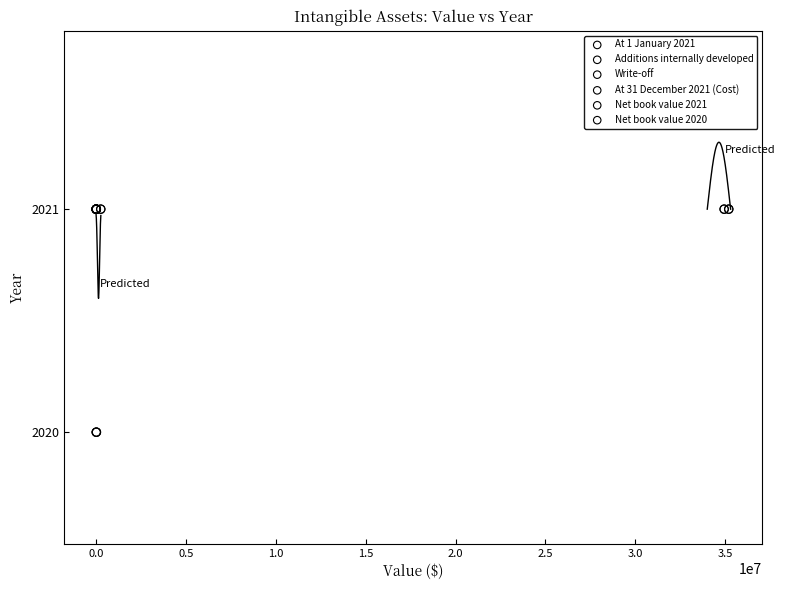

Which series contains the lowest Y value?

Net book value 2020